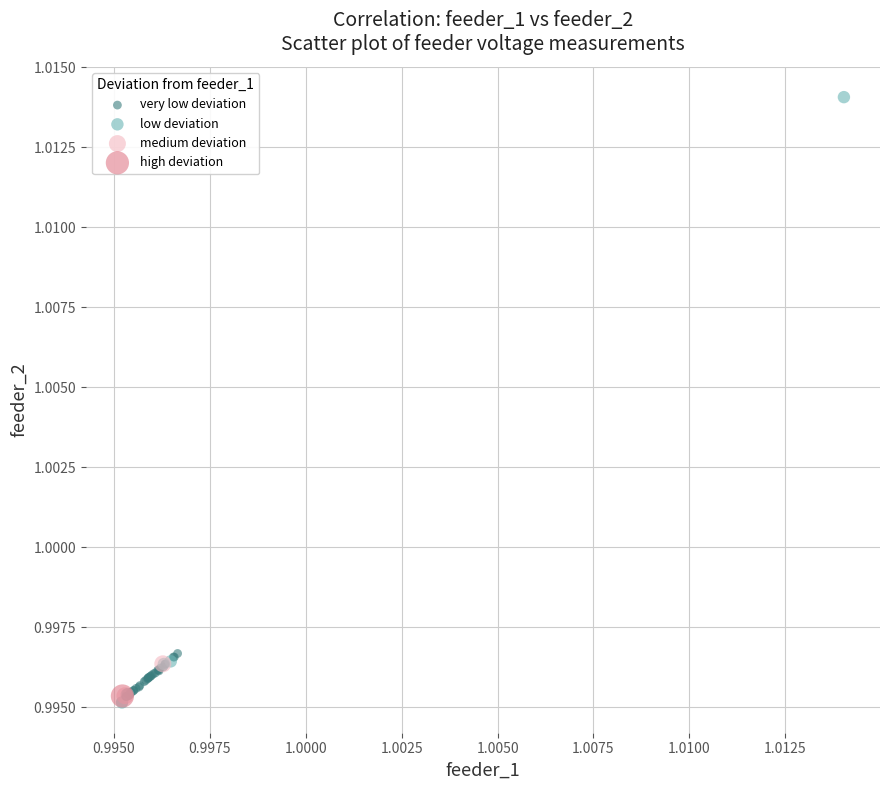

Which series contains the highest Y value?

low deviation